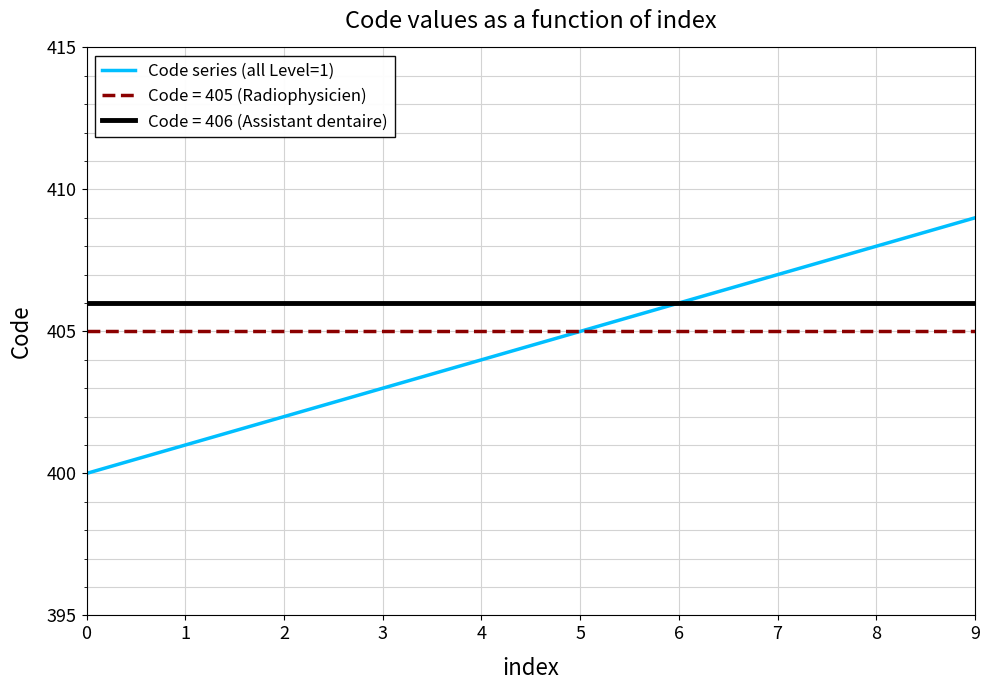

The value of Code series (all Level=1) at 7 is 407. True or false?

True